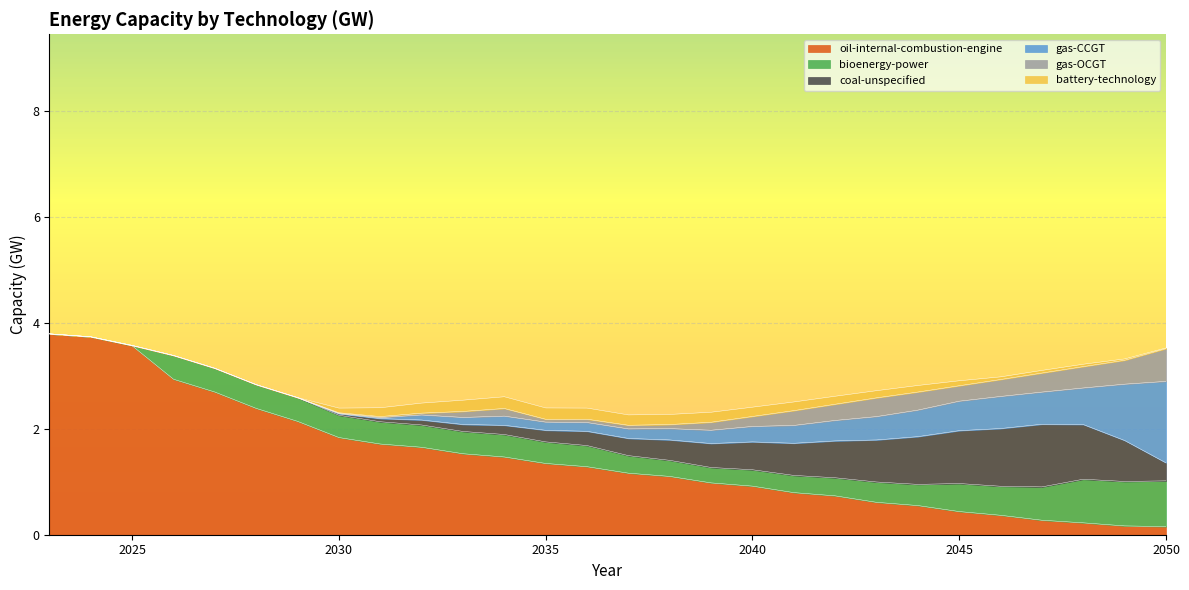

Reading left to right, what are all the values shown in this chart?

oil-internal-combustion-engine: 3.8	3.7	3.6	2.9	2.7	2.4	2.1	1.8	1.7	1.7	1.5	1.5	1.3	1.3	1.2	1.1	1.0	0.9	0.8	0.7	0.6	0.6	0.4	0.4	0.3	0.2	0.2	0.2
bioenergy-power: 0.0	0.0	0.0	0.4	0.4	0.4	0.4	0.4	0.4	0.4	0.4	0.4	0.4	0.4	0.3	0.3	0.3	0.3	0.3	0.3	0.4	0.4	0.5	0.5	0.6	0.8	0.8	0.9
coal-unspecified: 0.0	0.0	0.0	0.0	0.0	0.0	0.0	0.0	0.1	0.1	0.1	0.2	0.2	0.3	0.3	0.4	0.5	0.5	0.6	0.7	0.8	0.9	1.0	1.1	1.2	1.0	0.8	0.3
gas-CCGT: 0.0	0.0	0.0	0.0	0.0	0.0	0.0	0.0	0.0	0.1	0.1	0.2	0.2	0.2	0.2	0.2	0.3	0.3	0.3	0.4	0.4	0.5	0.6	0.6	0.6	0.7	1.1	1.5
gas-OCGT: 0.0	0.0	0.0	0.0	0.0	0.0	0.0	0.0	0.0	0.0	0.1	0.1	0.1	0.1	0.1	0.1	0.2	0.2	0.3	0.3	0.4	0.3	0.3	0.3	0.4	0.4	0.5	0.6
battery-technology: 0.0	0.0	0.0	0.0	0.0	0.0	0.0	0.1	0.2	0.2	0.2	0.2	0.2	0.2	0.2	0.2	0.2	0.2	0.2	0.2	0.1	0.1	0.1	0.1	0.1	0.0	0.0	0.0